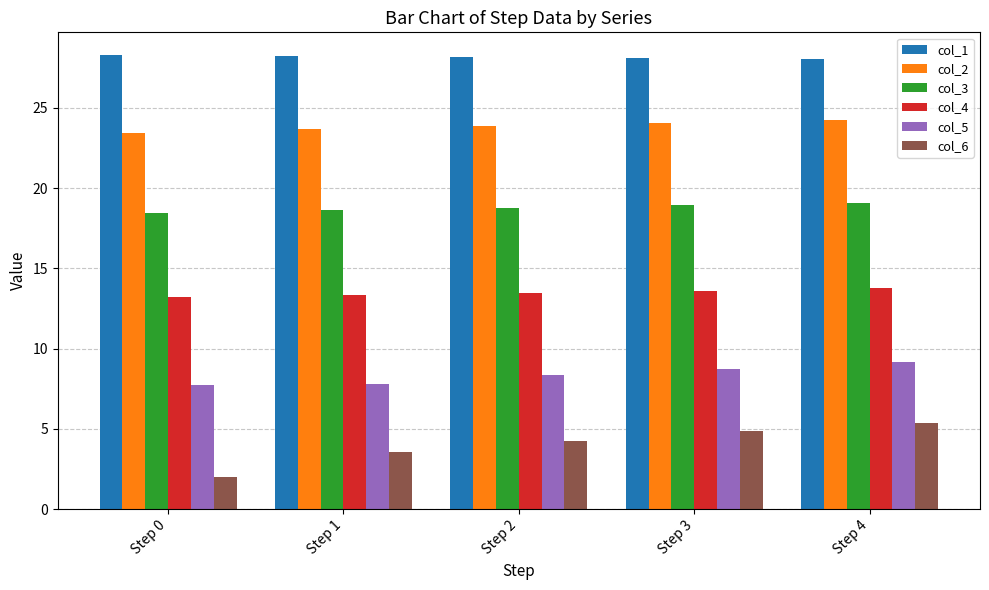

Count the number of data series in this chart.

6